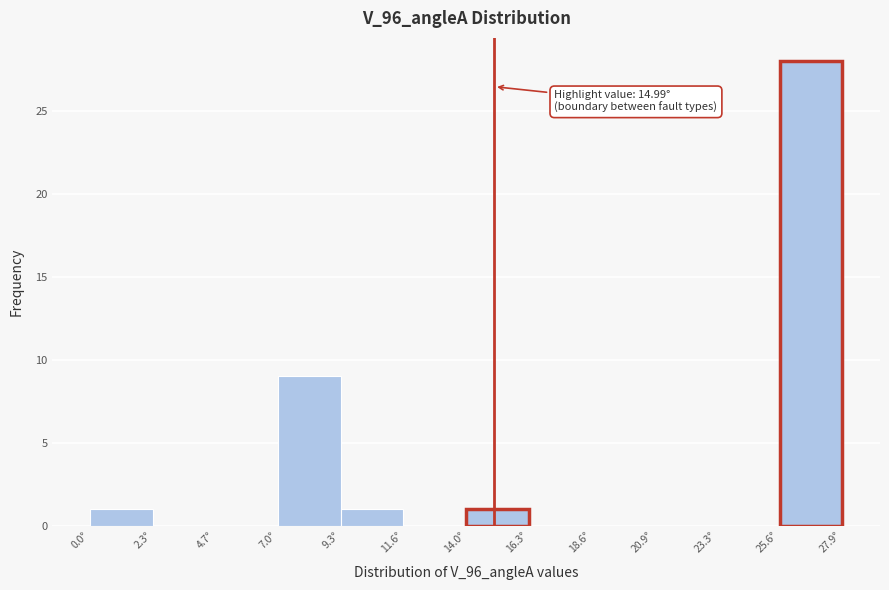

Over which range of the x-axis is the bar tallest?

25.5 to 28.0